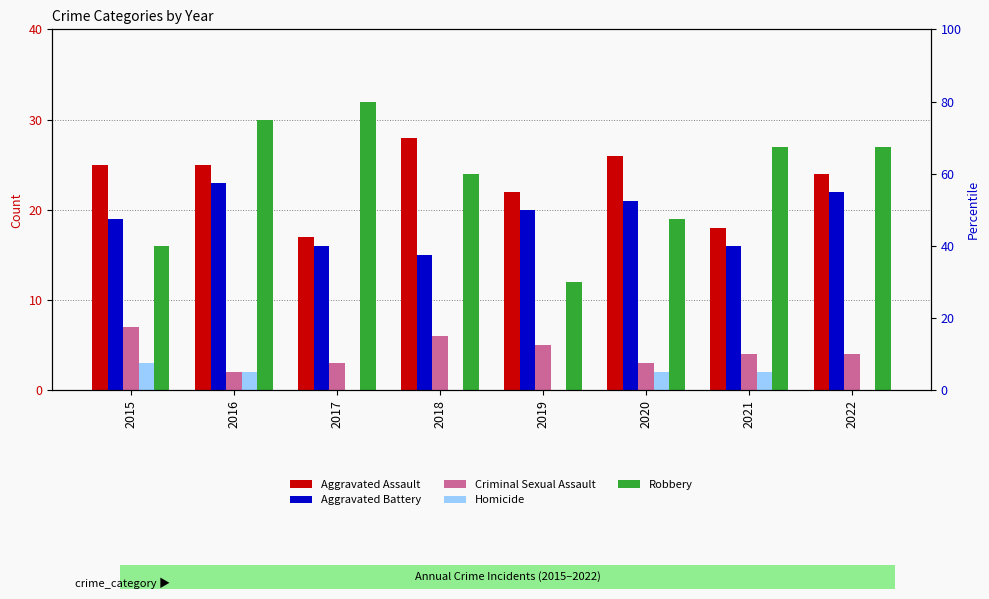

At which label does Aggravated Assault first exceed 25?

2018